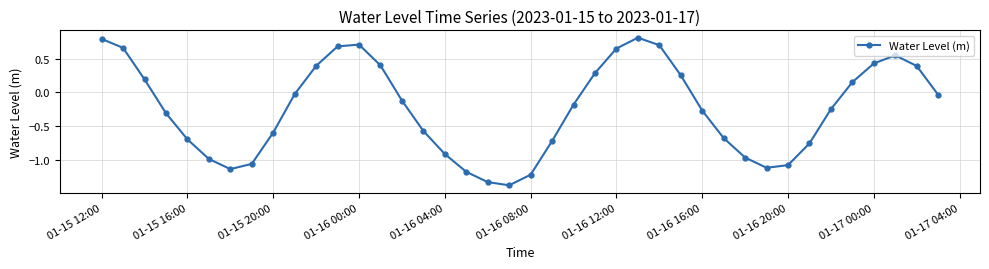

What is the greatest value displayed?

0.8